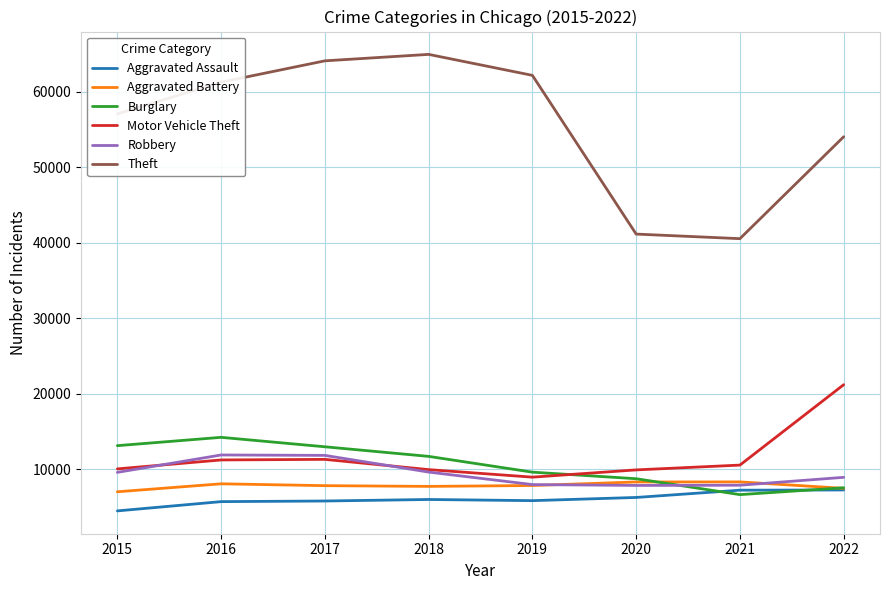

The Motor Vehicle Theft series shows 9926 at 2018. True or false?

True